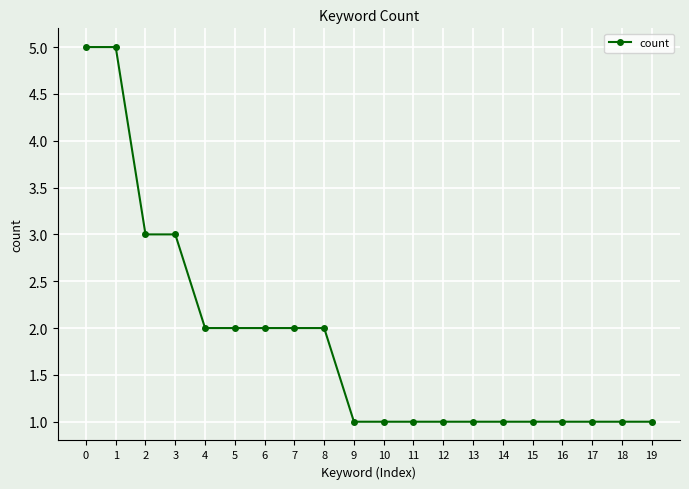

What is the difference between the maximum and minimum values?

4